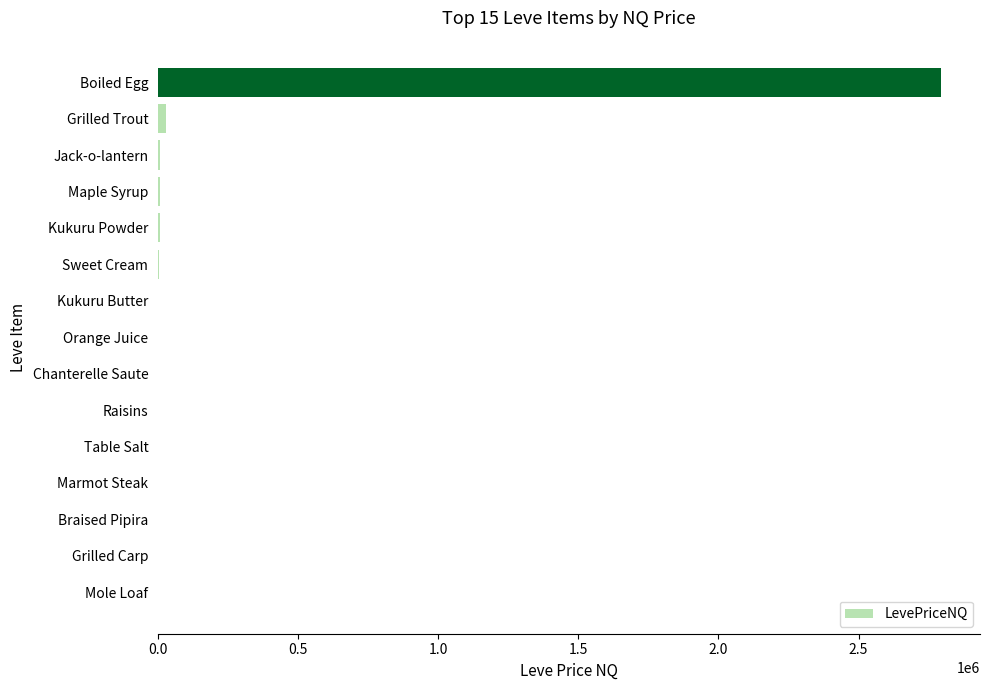

What is the sum of all values?

2850697.9